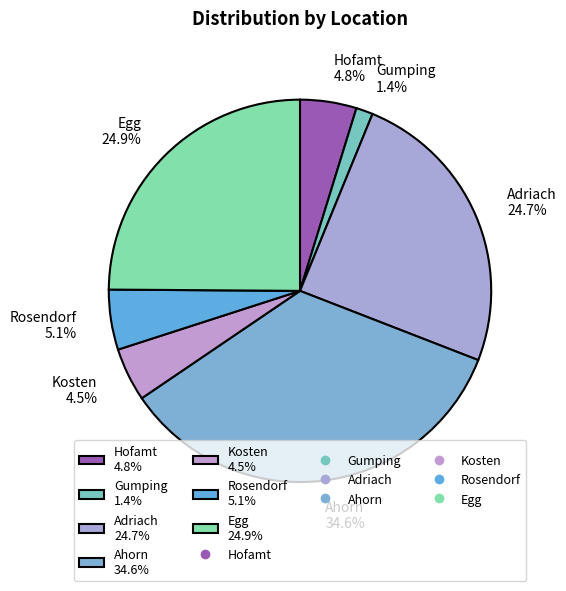

Is there a majority slice in this chart?

No